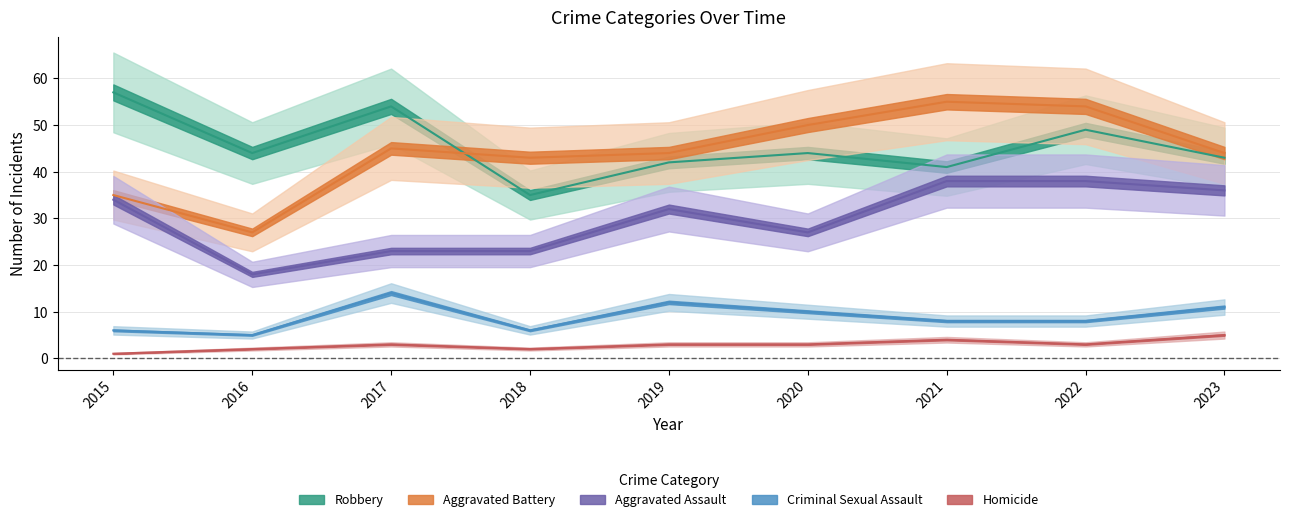

What is the difference between the maximum and minimum values in the Aggravated Battery series?

28